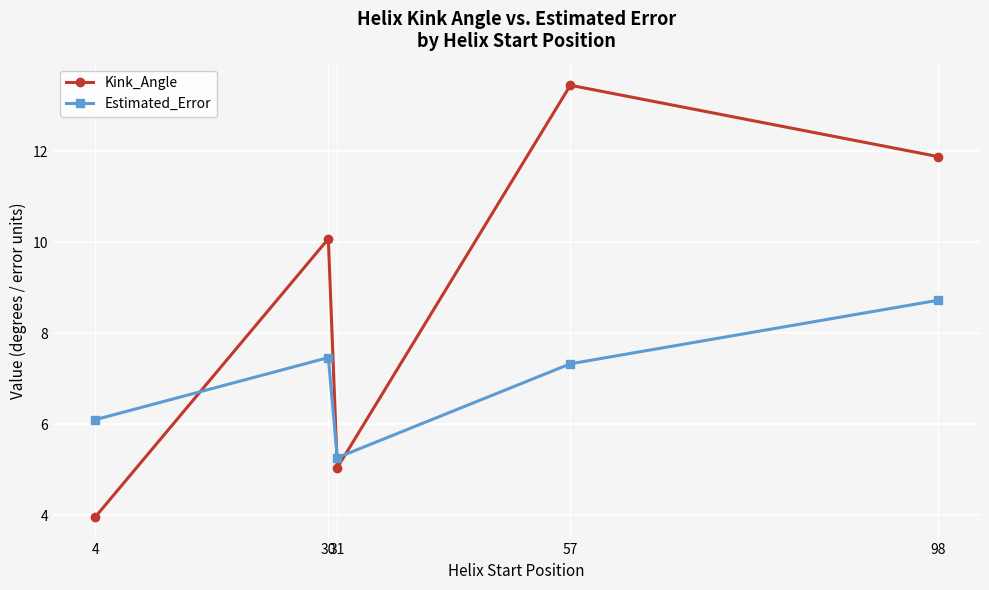

After their last crossing, which series has the higher values: Kink_Angle or Estimated_Error?

Kink_Angle